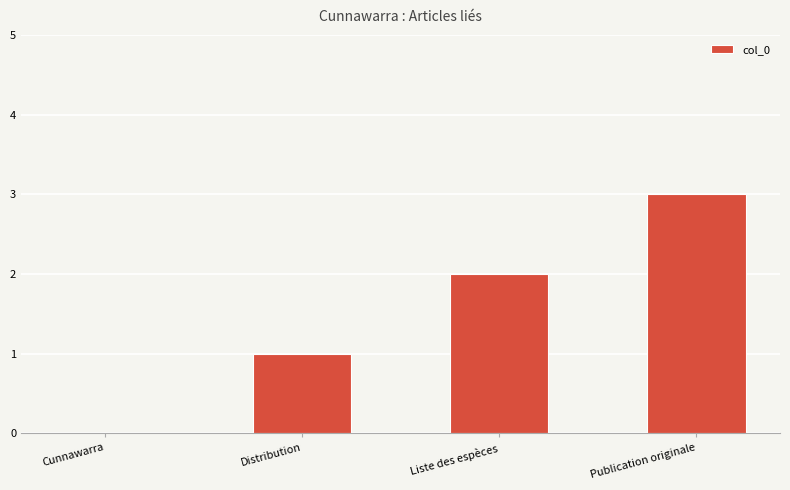

What is the average value?

2